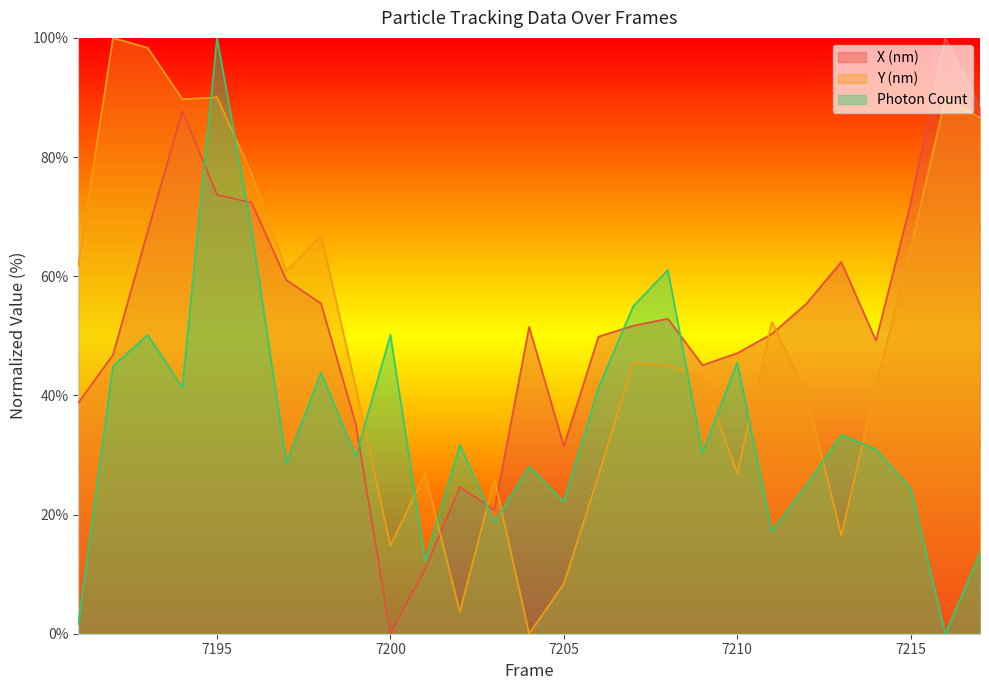

What is the total value across all series at 7217?

188.5